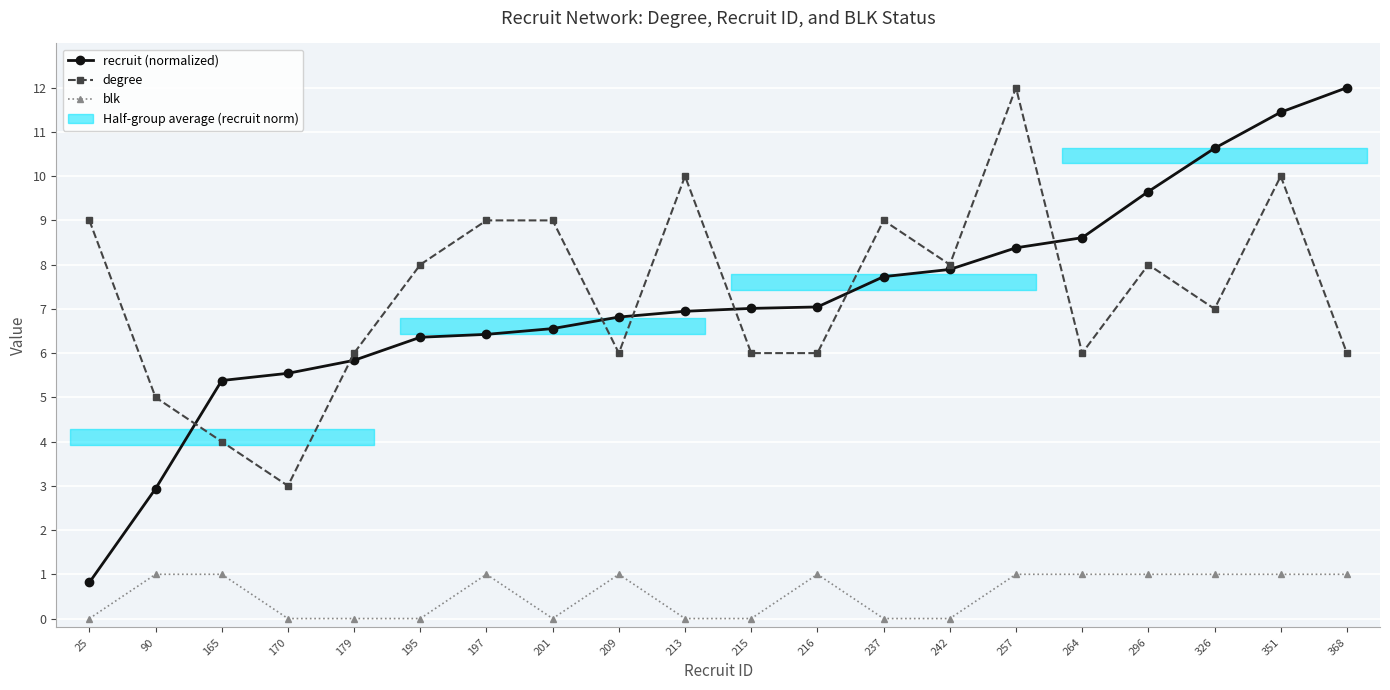

Reading left to right, transcribe all the data shown in this chart.

recruit (normalized): 25=0.8	90=2.9	165=5.4	170=5.5	179=5.8	195=6.4	197=6.4	201=6.6	209=6.8	213=6.9	215=7.0	216=7.0	237=7.7	242=7.9	257=8.4	264=8.6	296=9.7	326=10.6	351=11.4	368=12.0
degree: 25=9.0	90=5.0	165=4.0	170=3.0	179=6.0	195=8.0	197=9.0	201=9.0	209=6.0	213=10.0	215=6.0	216=6.0	237=9.0	242=8.0	257=12.0	264=6.0	296=8.0	326=7.0	351=10.0	368=6.0
blk: 25=0.0	90=1.0	165=1.0	170=0.0	179=0.0	195=0.0	197=1.0	201=0.0	209=1.0	213=0.0	215=0.0	216=1.0	237=0.0	242=0.0	257=1.0	264=1.0	296=1.0	326=1.0	351=1.0	368=1.0